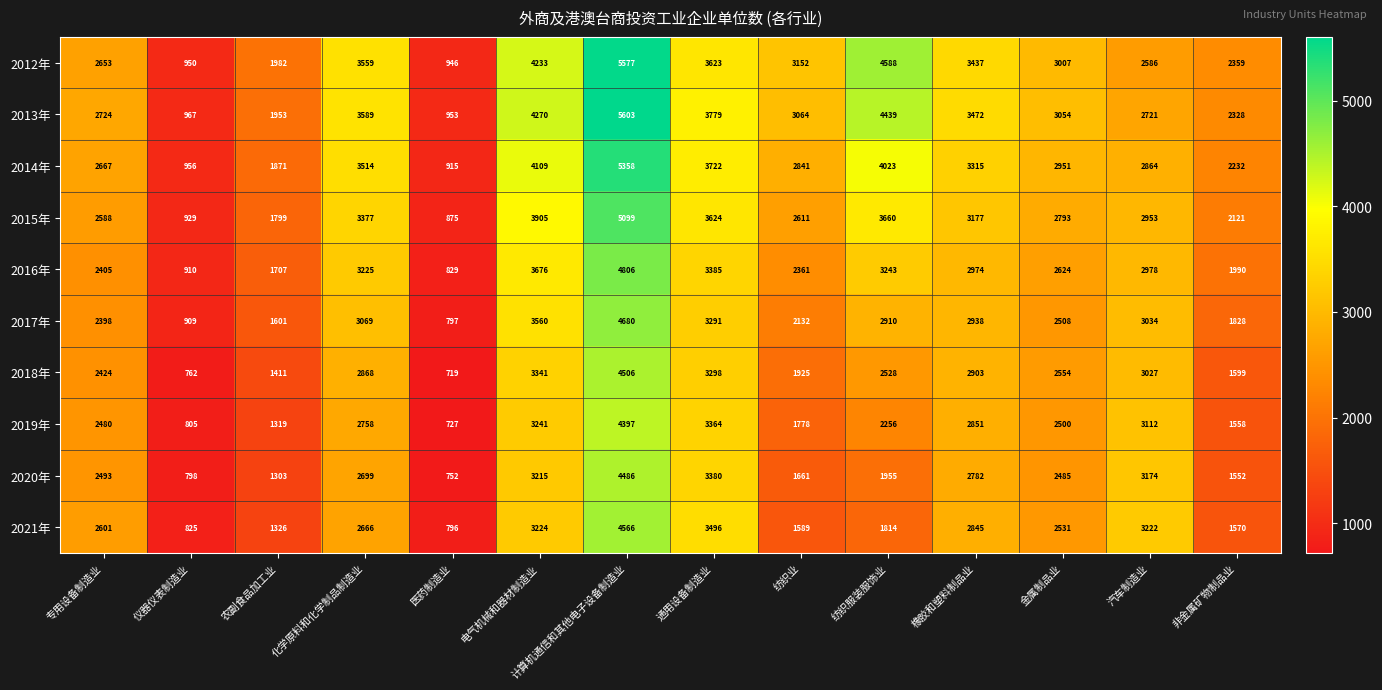

What is the difference between the 2012年 values at 仪器仪表制造业 and 计算机通信和其他电子设备制造业?

4627